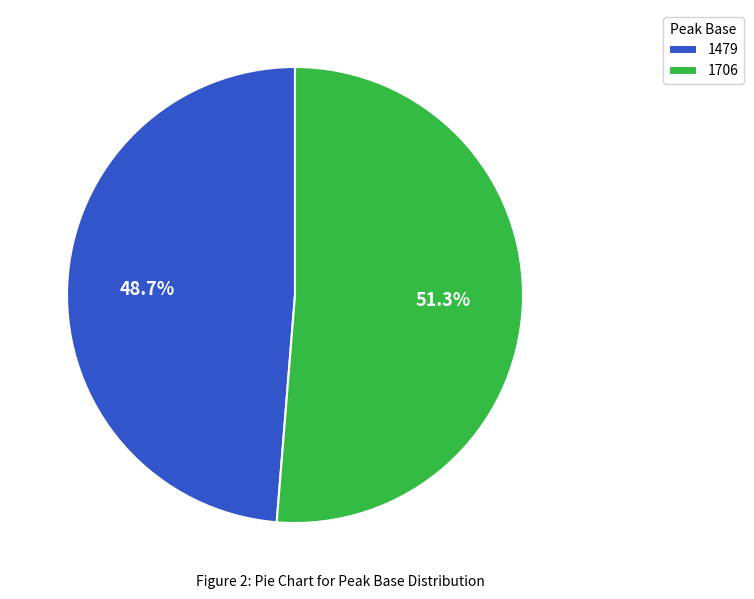

The 1479 slice represents 49% of the pie. True or false?

True